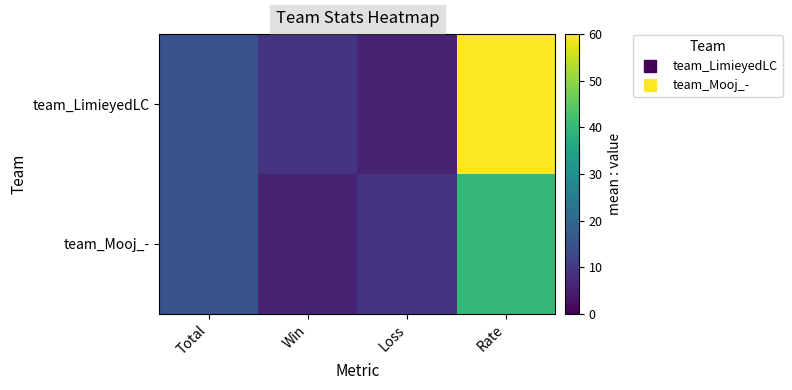

Rank the series at Rate from lowest to highest value.

team_Mooj_-, team_LimieyedLC